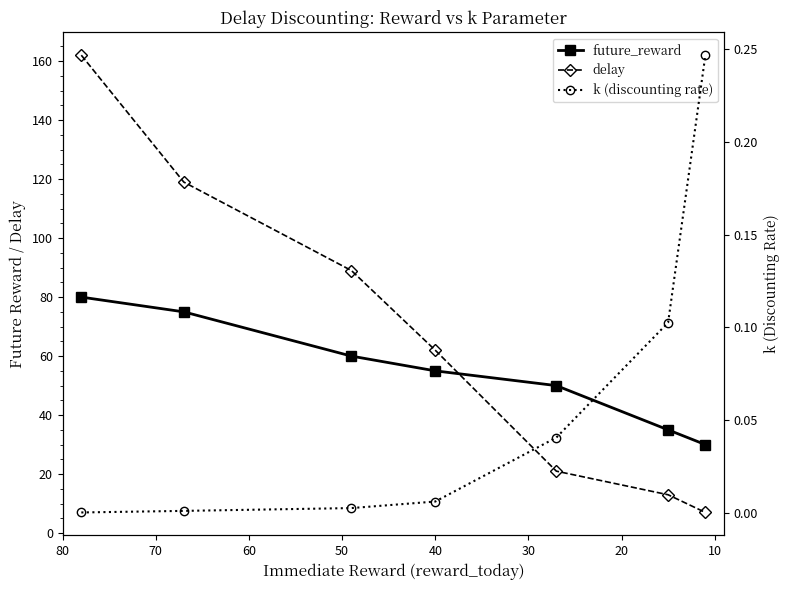

Which series changed the most between 20 and 40?

delay